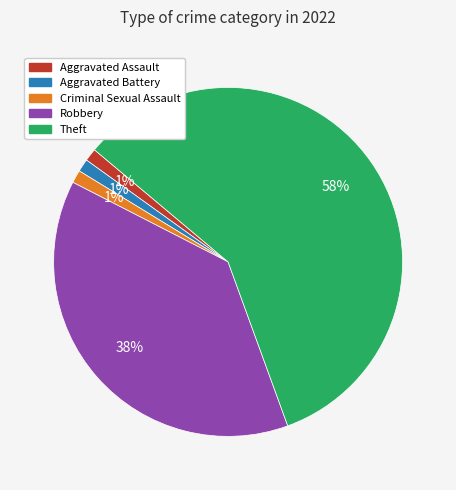

To the nearest percent, what is the combined percentage of Aggravated Assault and Robbery?

39%